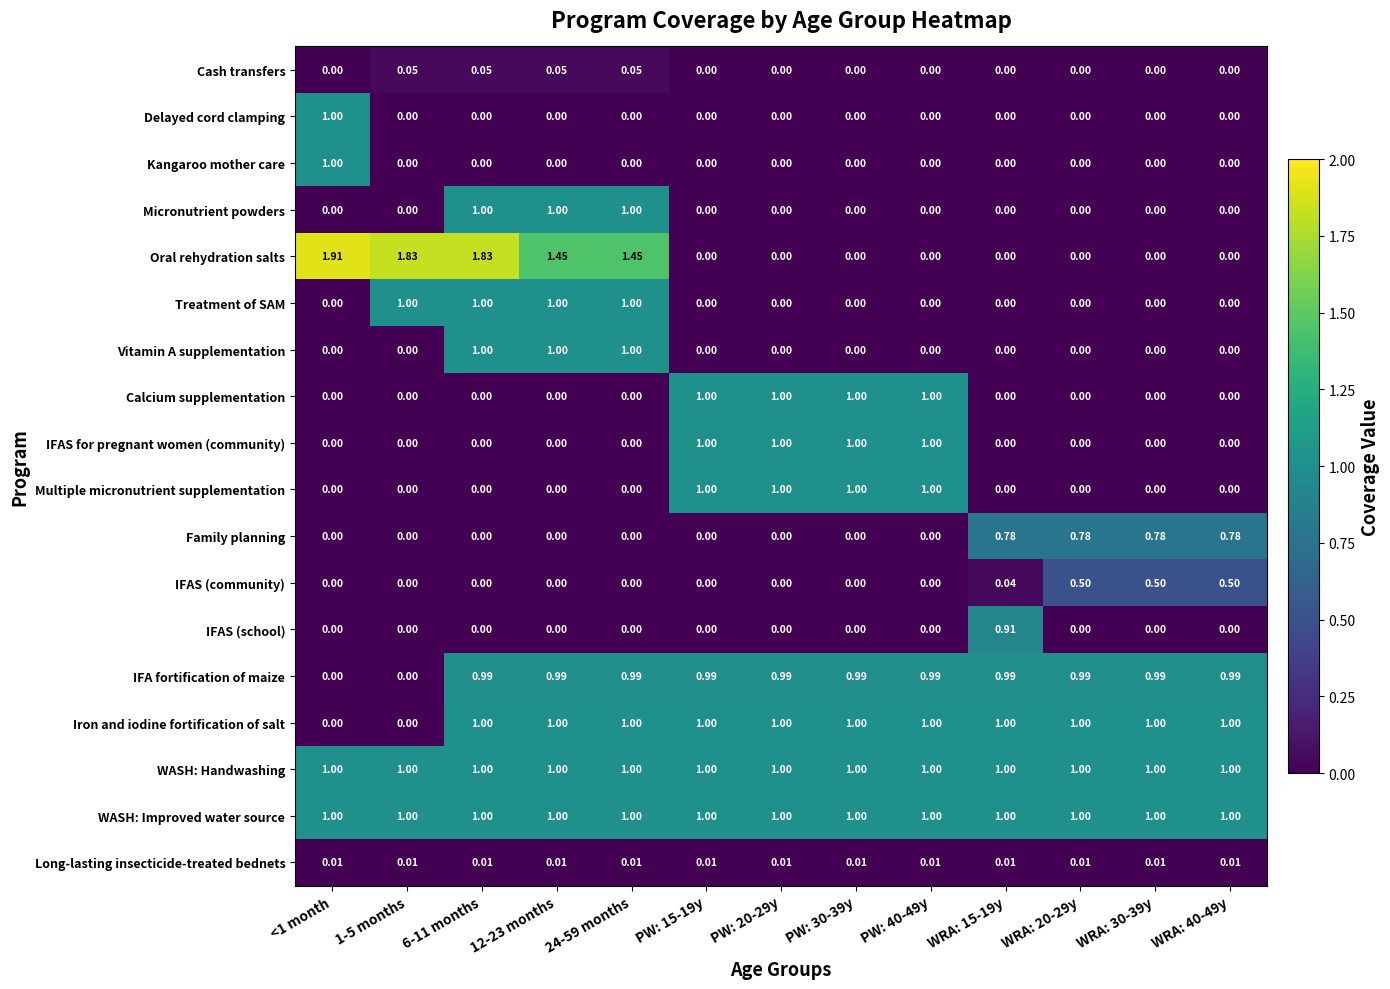

Which series has the largest range (max minus min)?

Oral rehydration salts